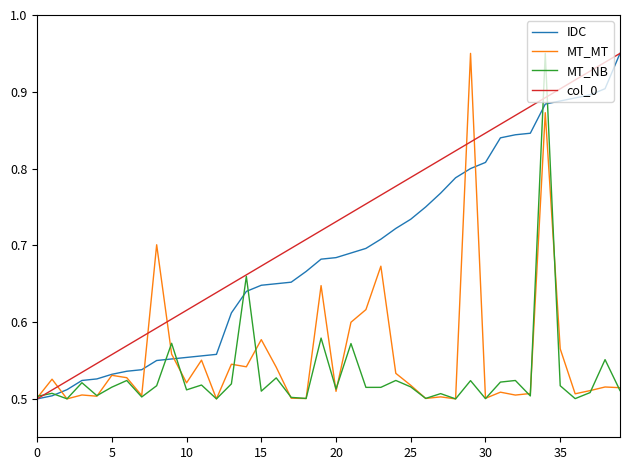

Which series has the largest total across all categories?

col_0